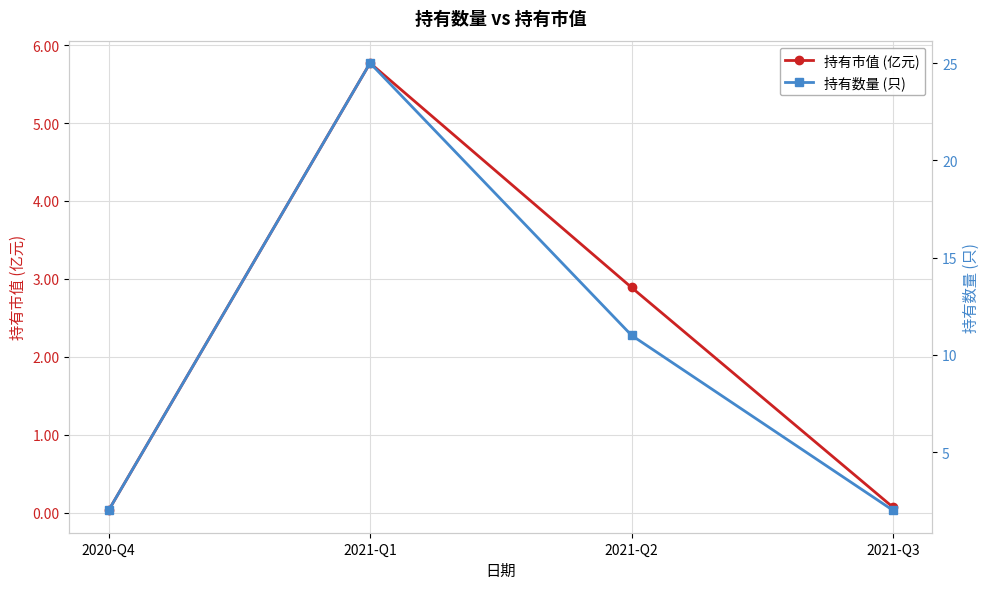

What is the label of the 4th point from the right?

2020-Q4